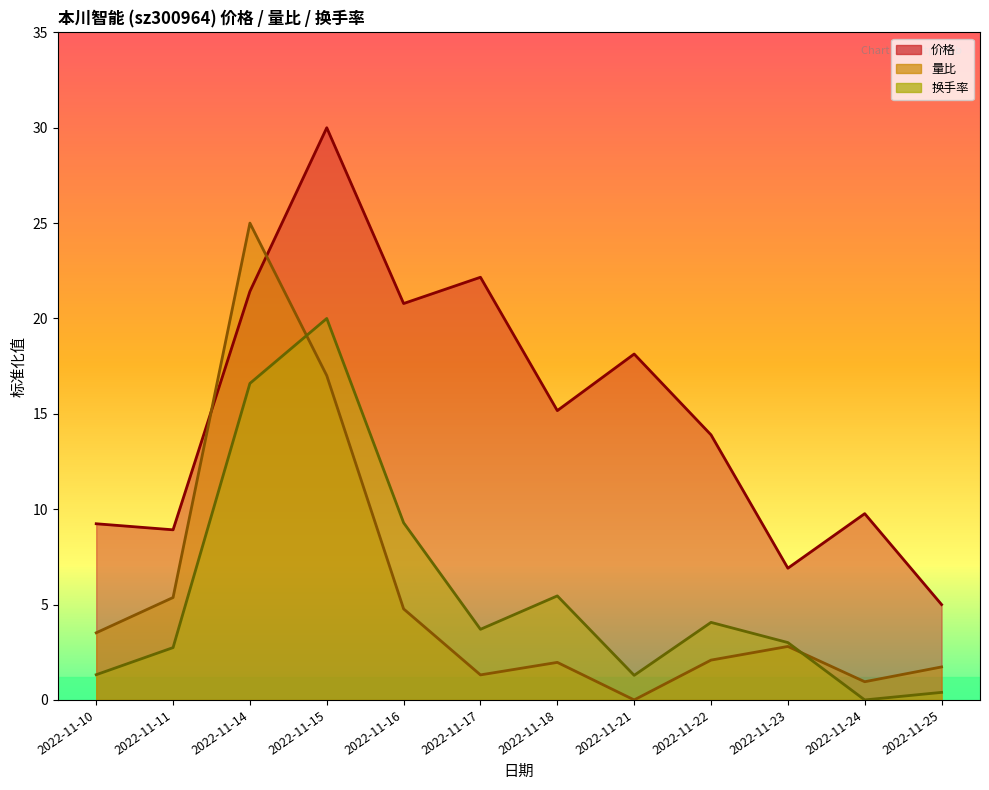

Which series has the widest spread of values?

价格